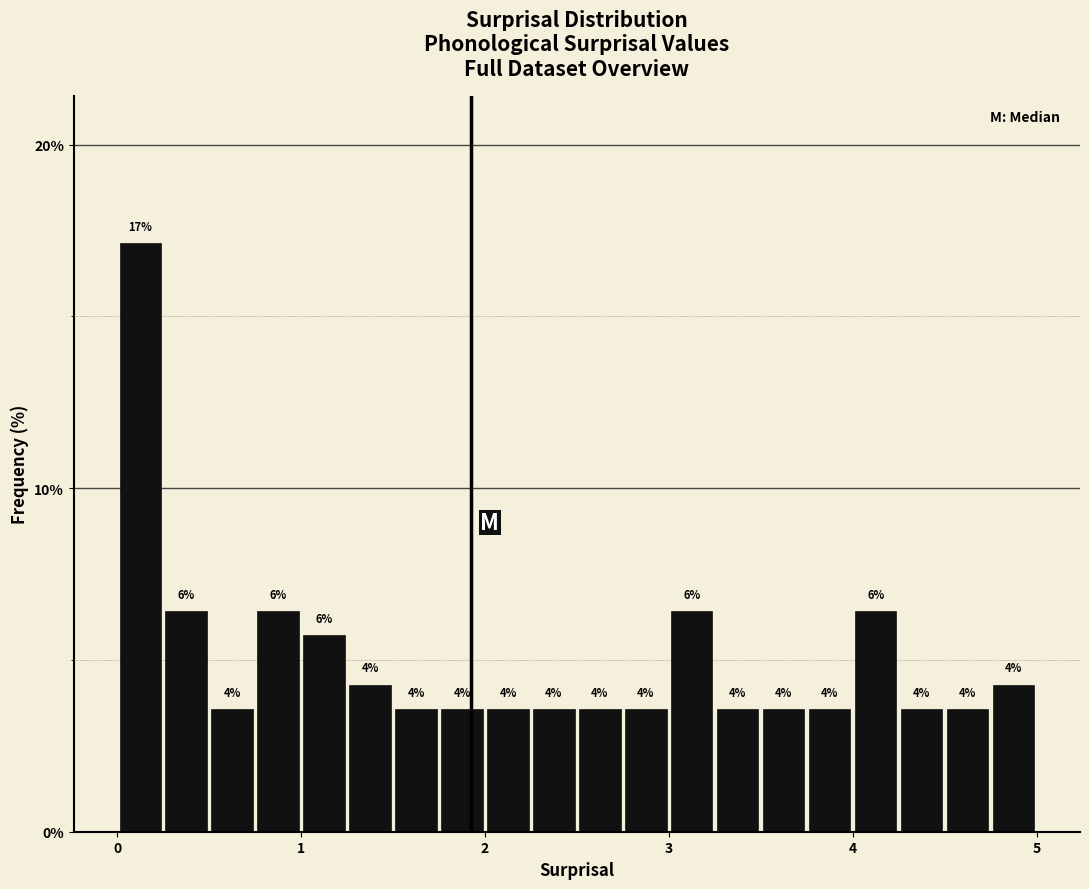

Read against the x-axis, roughly where is the centre of the tallest bar?

0.1